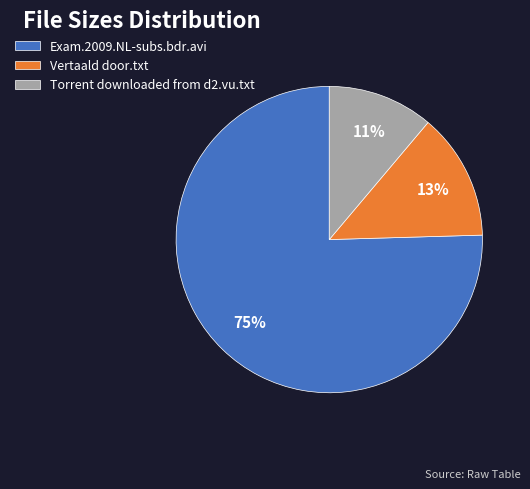

Do Torrent downloaded from d2.vu.txt and Vertaald door.txt together represent more than half of the pie?

No